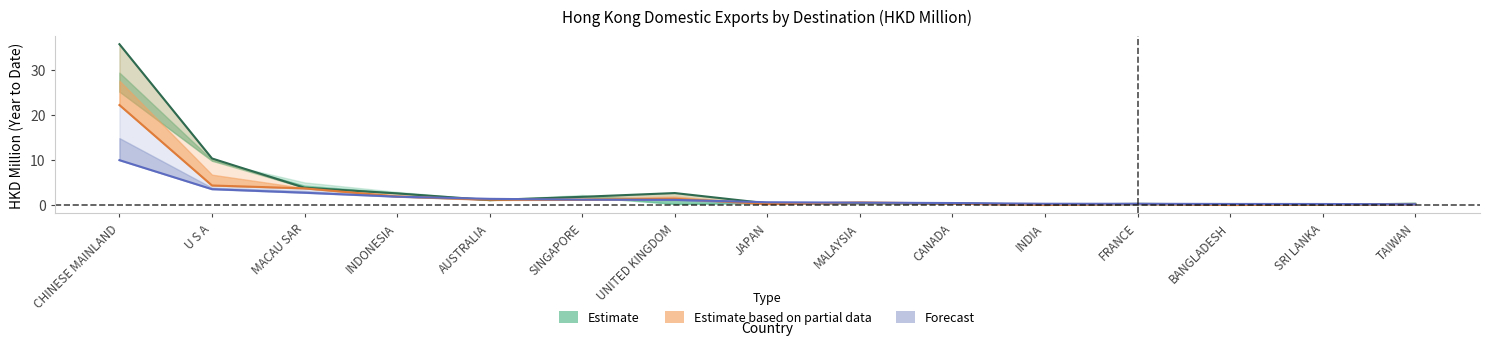

What is the label of the 5th point from the right?

INDIA